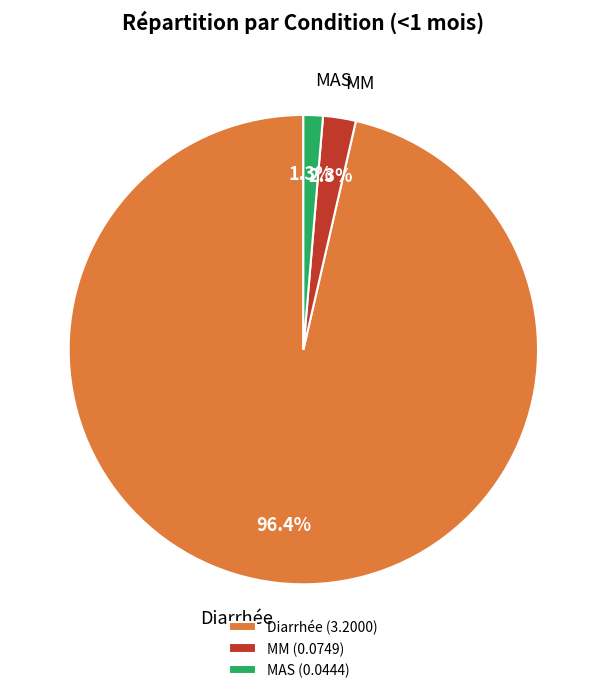

Is it true that Diarrhée is 91% of the pie?

False